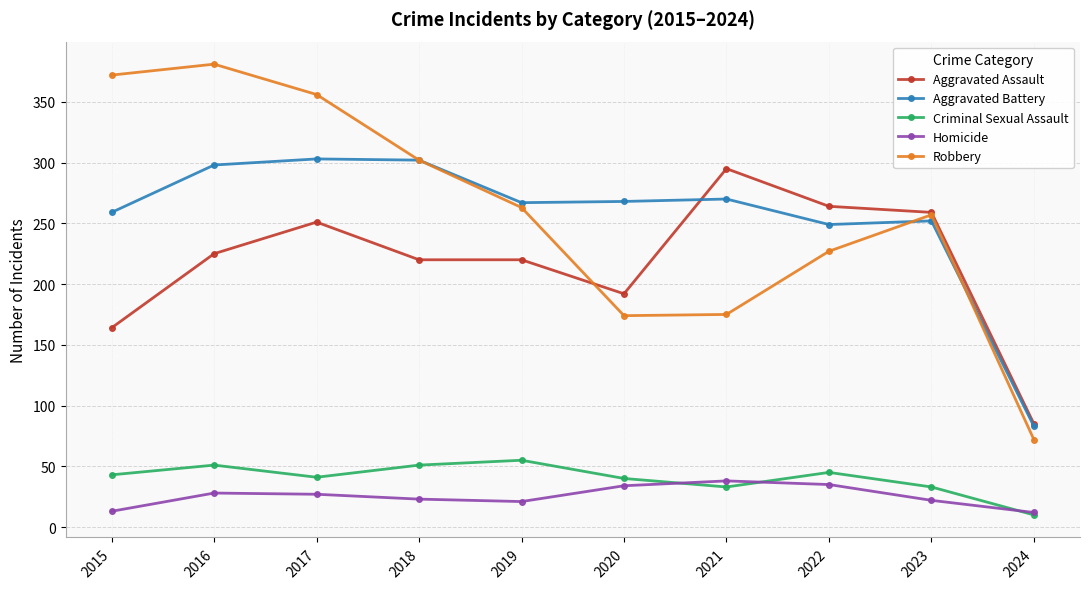

Count the number of categories in the chart.

10